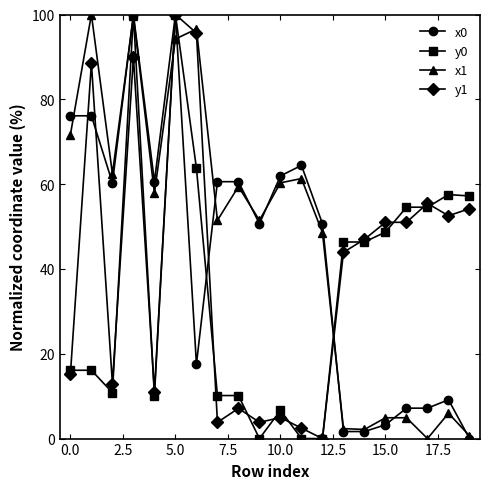

True or false: x1 has more than 2 points higher than both neighbors.

True